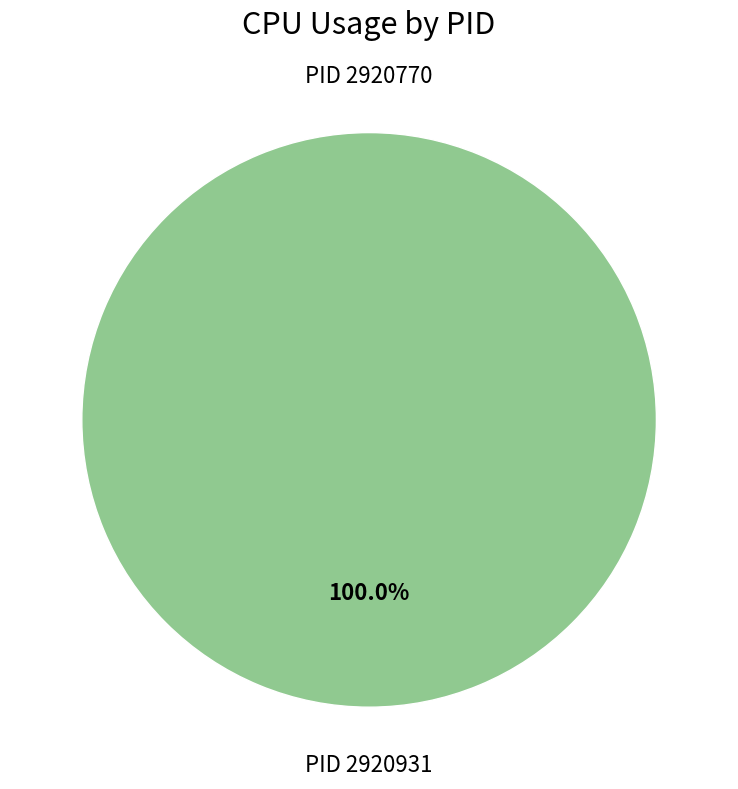

How many slices are in this pie chart?

2